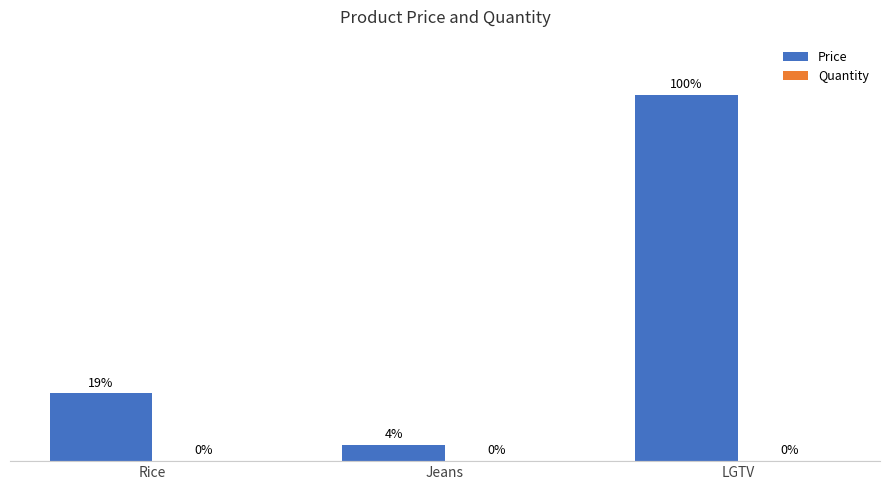

Does the chart contain stacked bars?

No